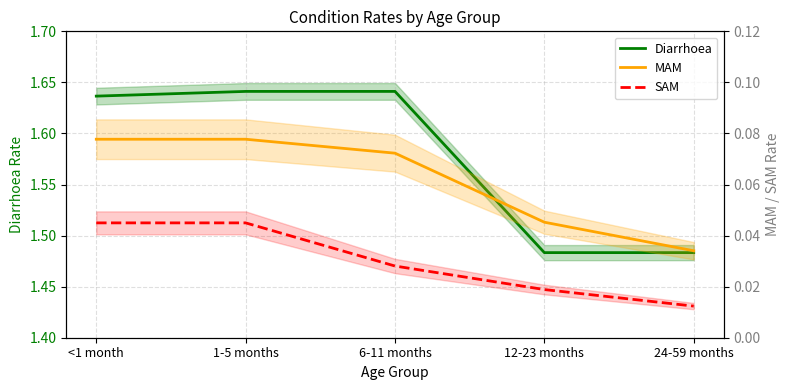

At how many categories does at least one series exceed 0?

5